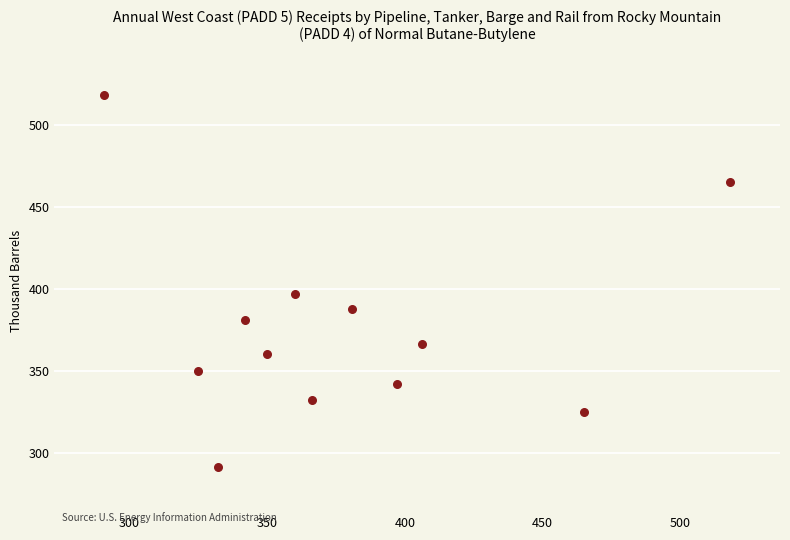

What is the average Y value?

376.2